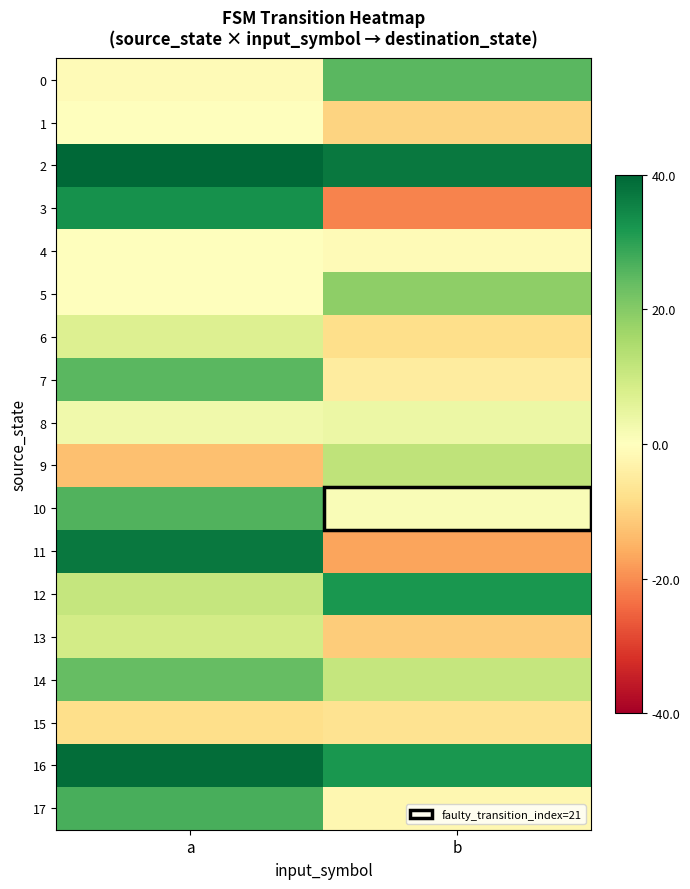

Which category has the highest value across all series?

a